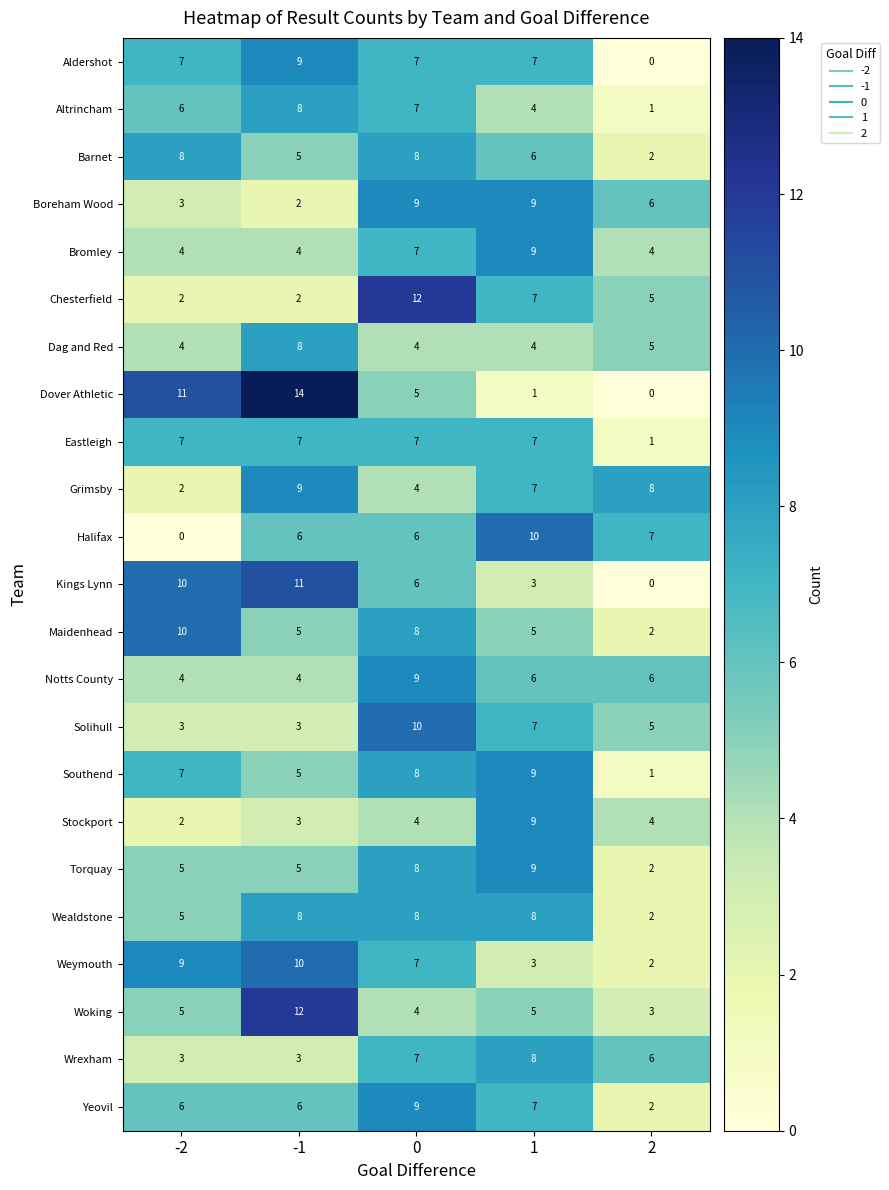

Count the Bromley values in the range 4 to 7.

4